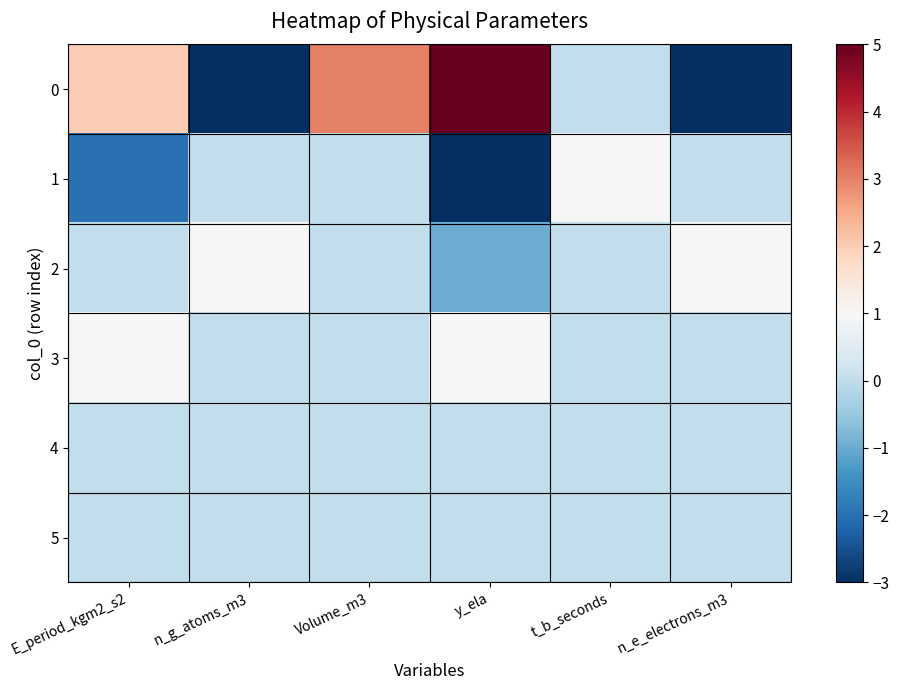

At which category does the chart reach its minimum across all series?

n_g_atoms_m3